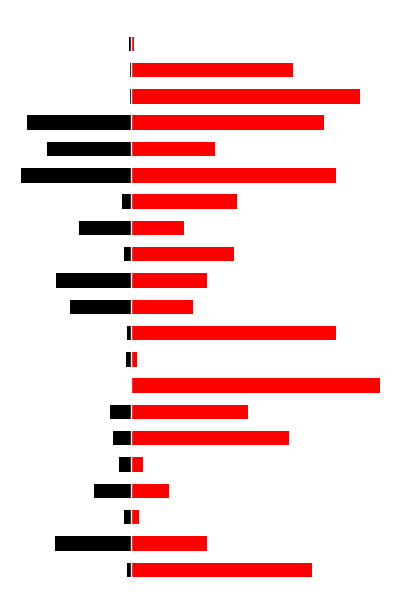

What are all the series names shown in the legend?

col_1, col_2